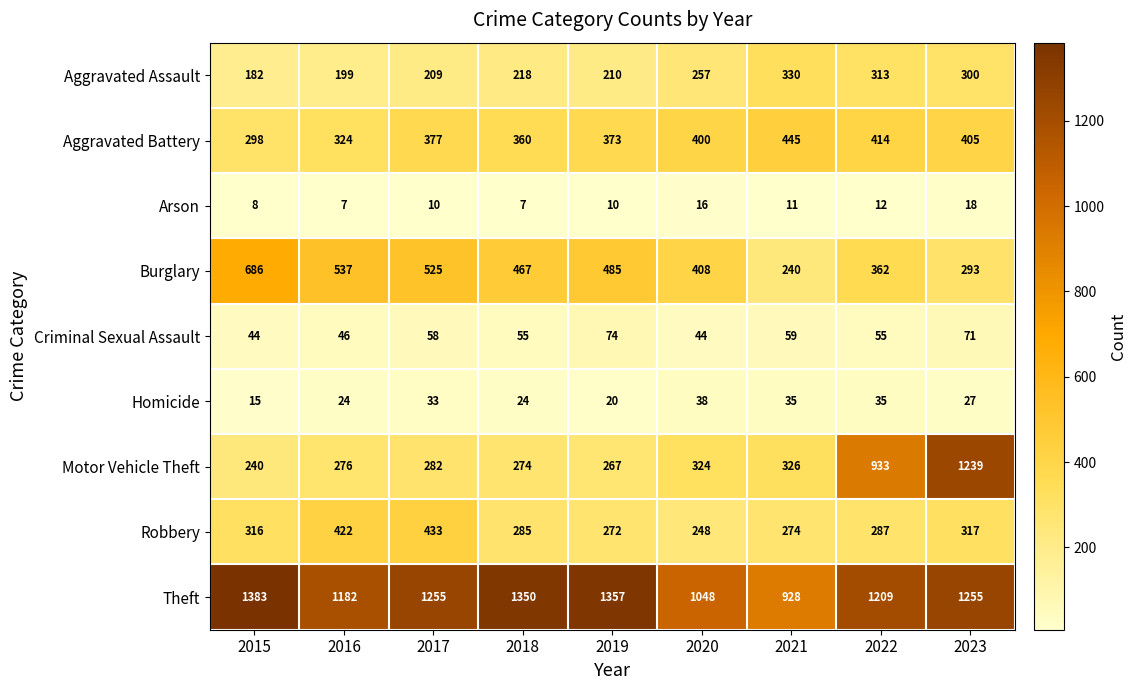

Rank the series at 2021 from highest to lowest value.

Theft, Aggravated Battery, Aggravated Assault, Motor Vehicle Theft, Robbery, Burglary, Criminal Sexual Assault, Homicide, Arson